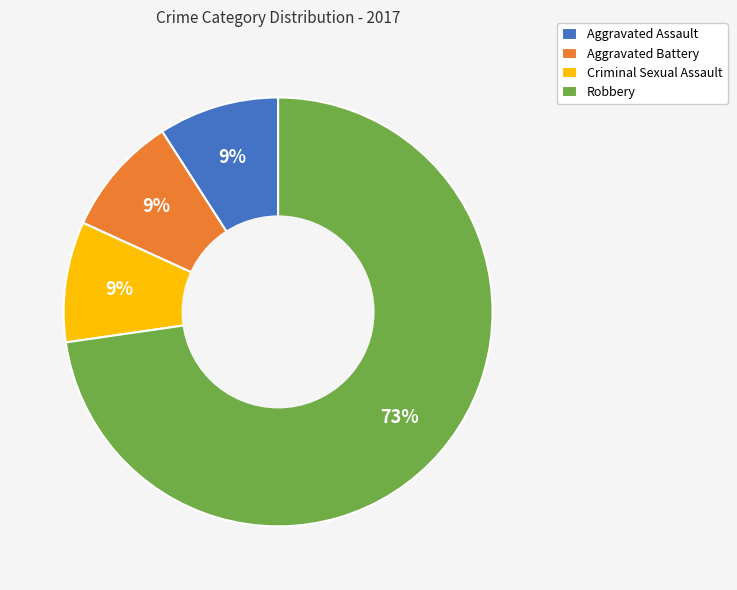

Which category has the biggest portion of the pie?

Robbery